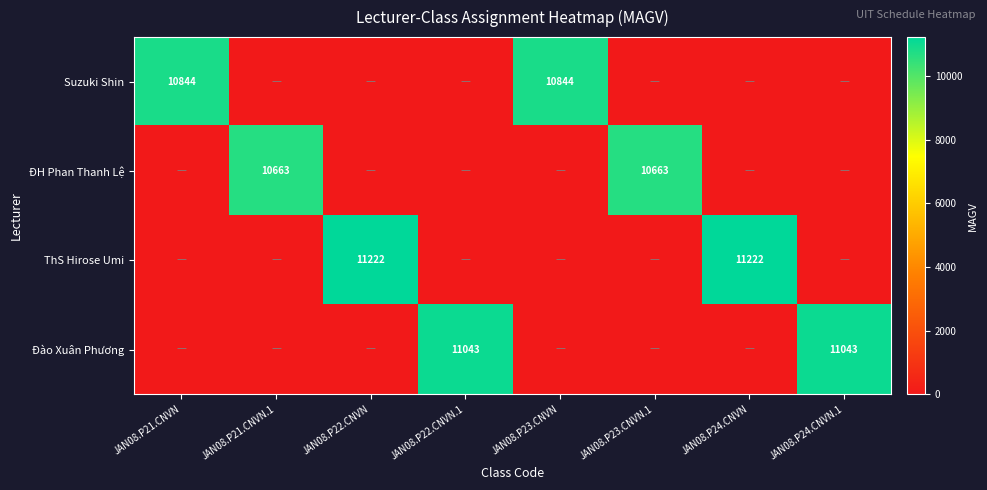

Is it true that Suzuki Shin equals 18898 at JAN08.P21.CNVN?

False